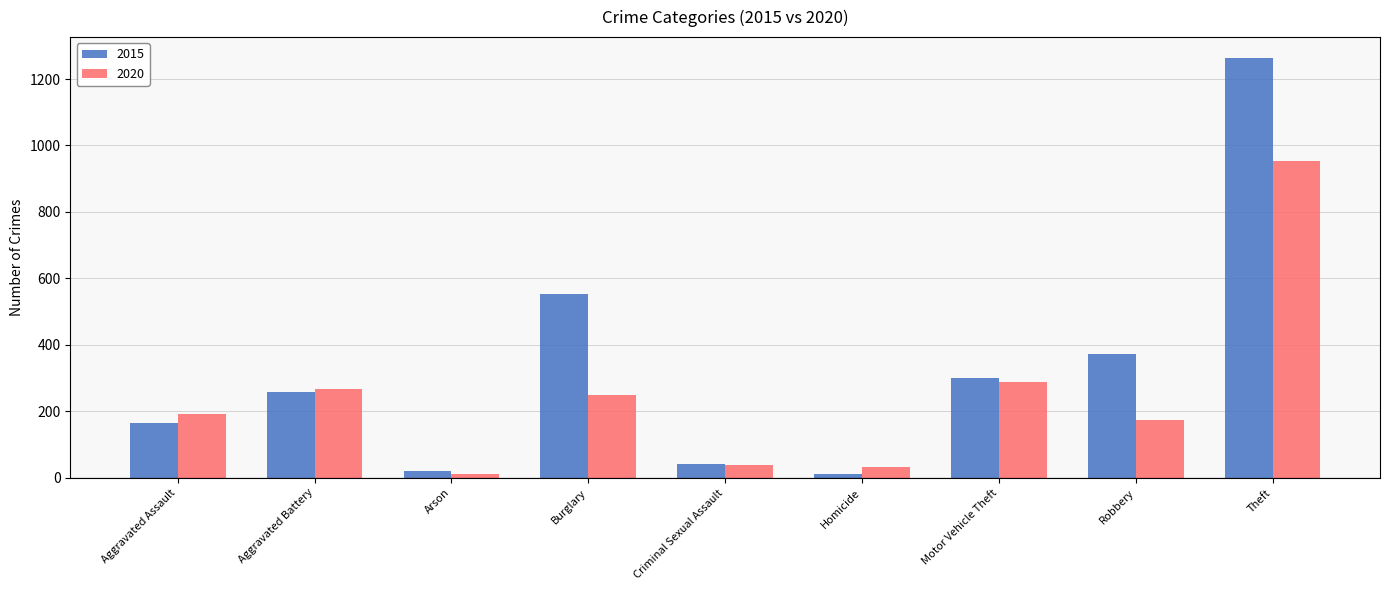

Where is 2020 nearest to the value 483?

Motor Vehicle Theft